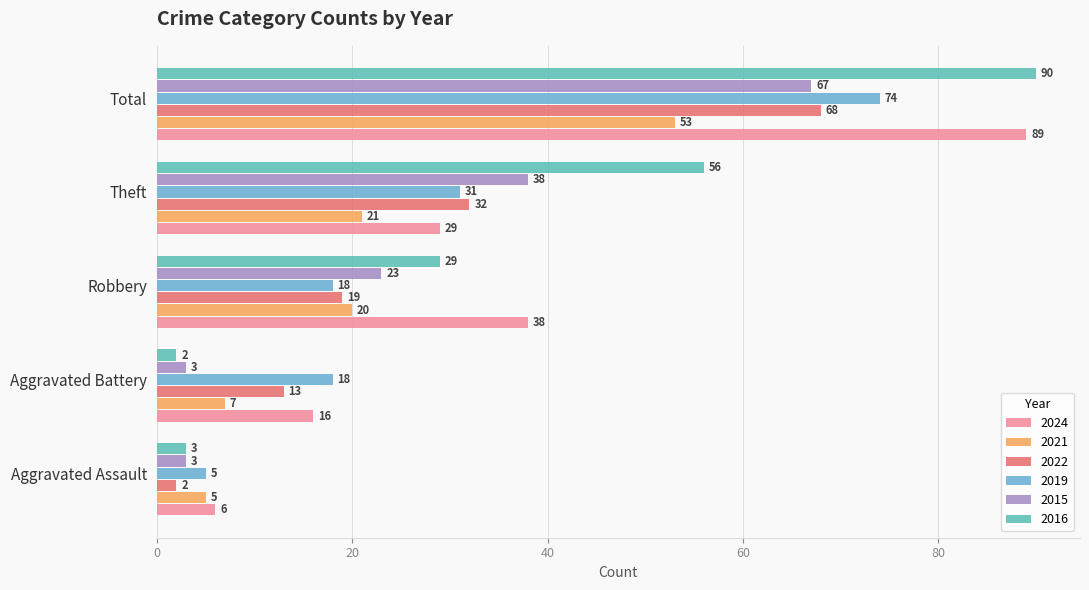

Count the 2019 values in the range 18 to 31.

3